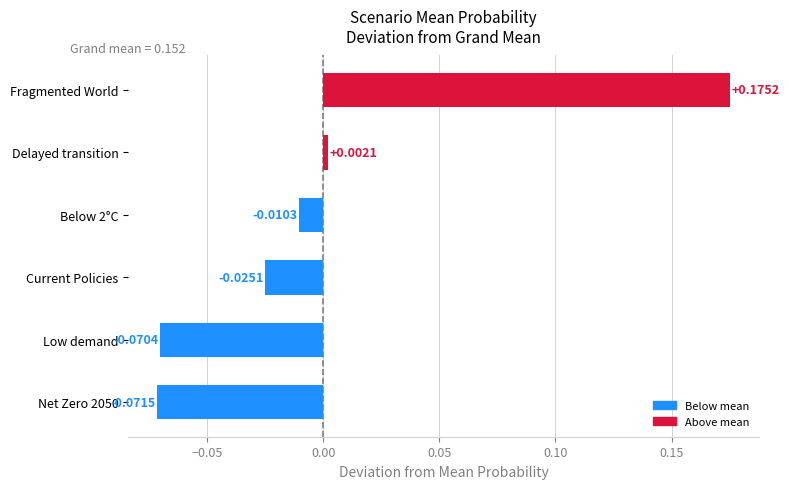

Which has a higher value, Low demand or Fragmented World?

Fragmented World